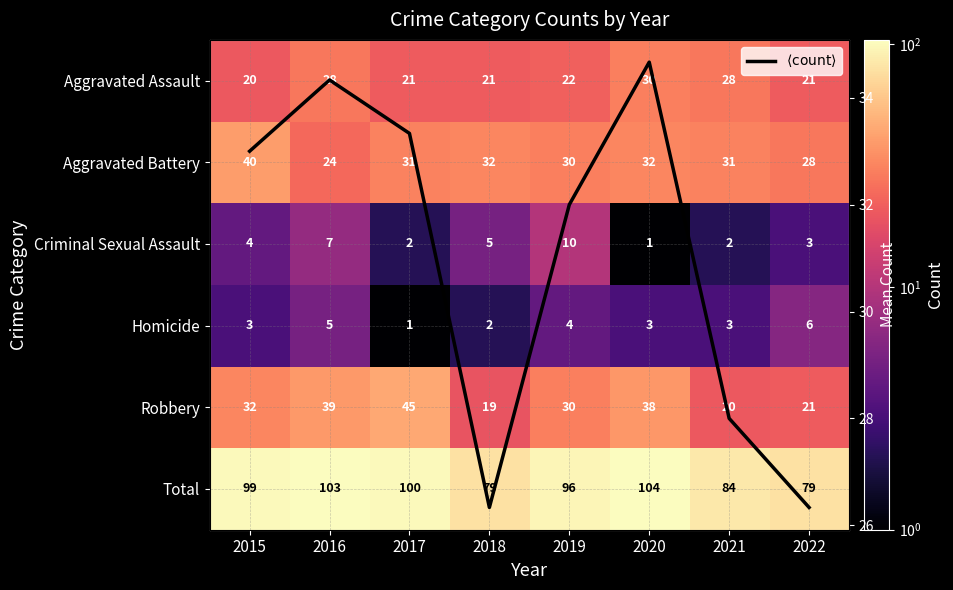

At which label does Total first exceed 99?

2016